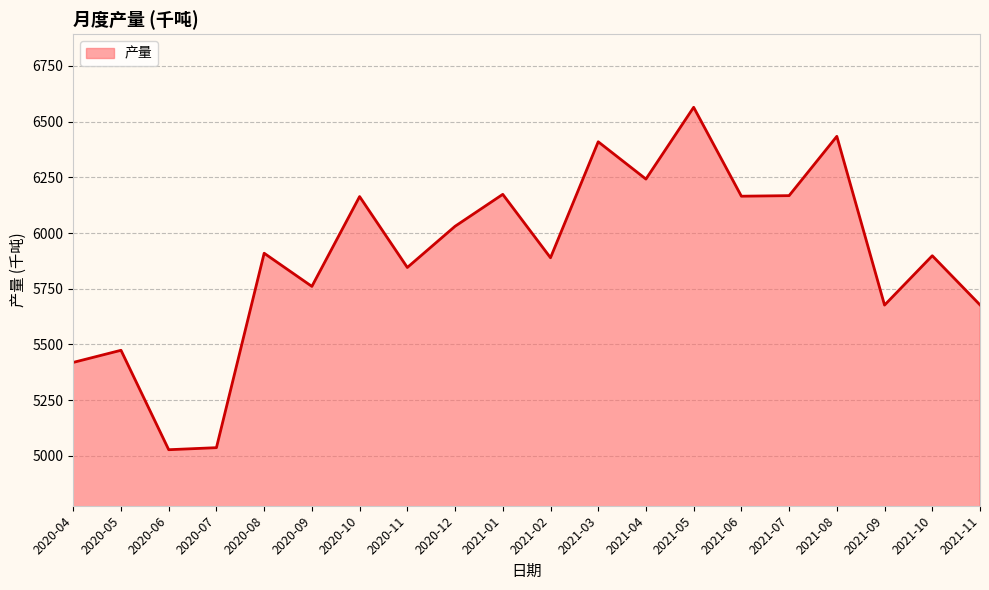

Does the chart display data point markers on the line(s)?

No